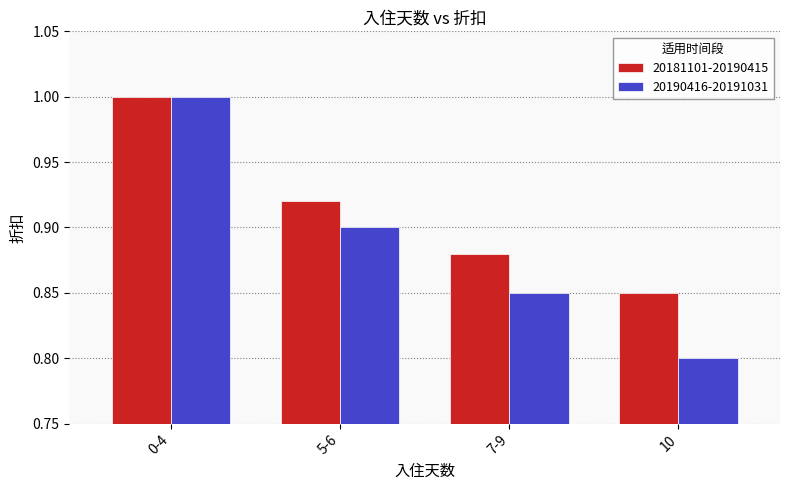

Rank the series at 10 from lowest to highest value.

20190416-20191031, 20181101-20190415